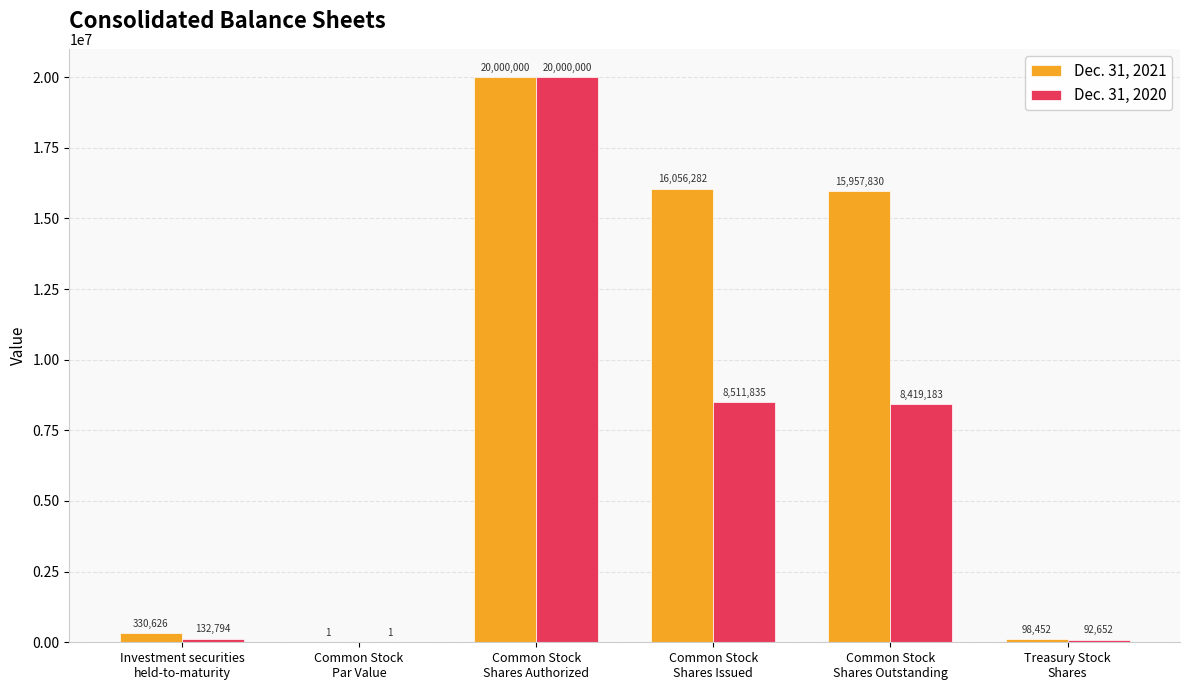

What is the sum of all Dec. 31, 2020 values?

37156465